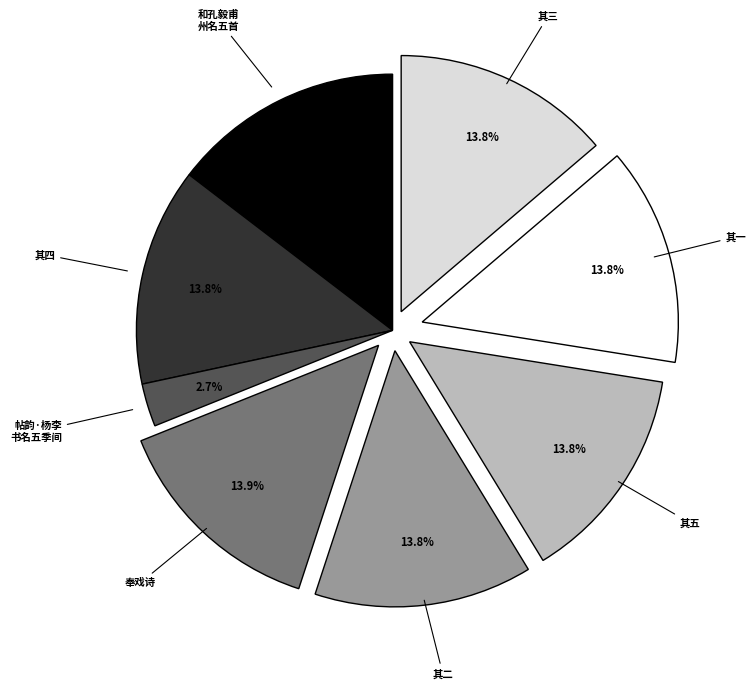

Is there a majority slice in this chart?

No